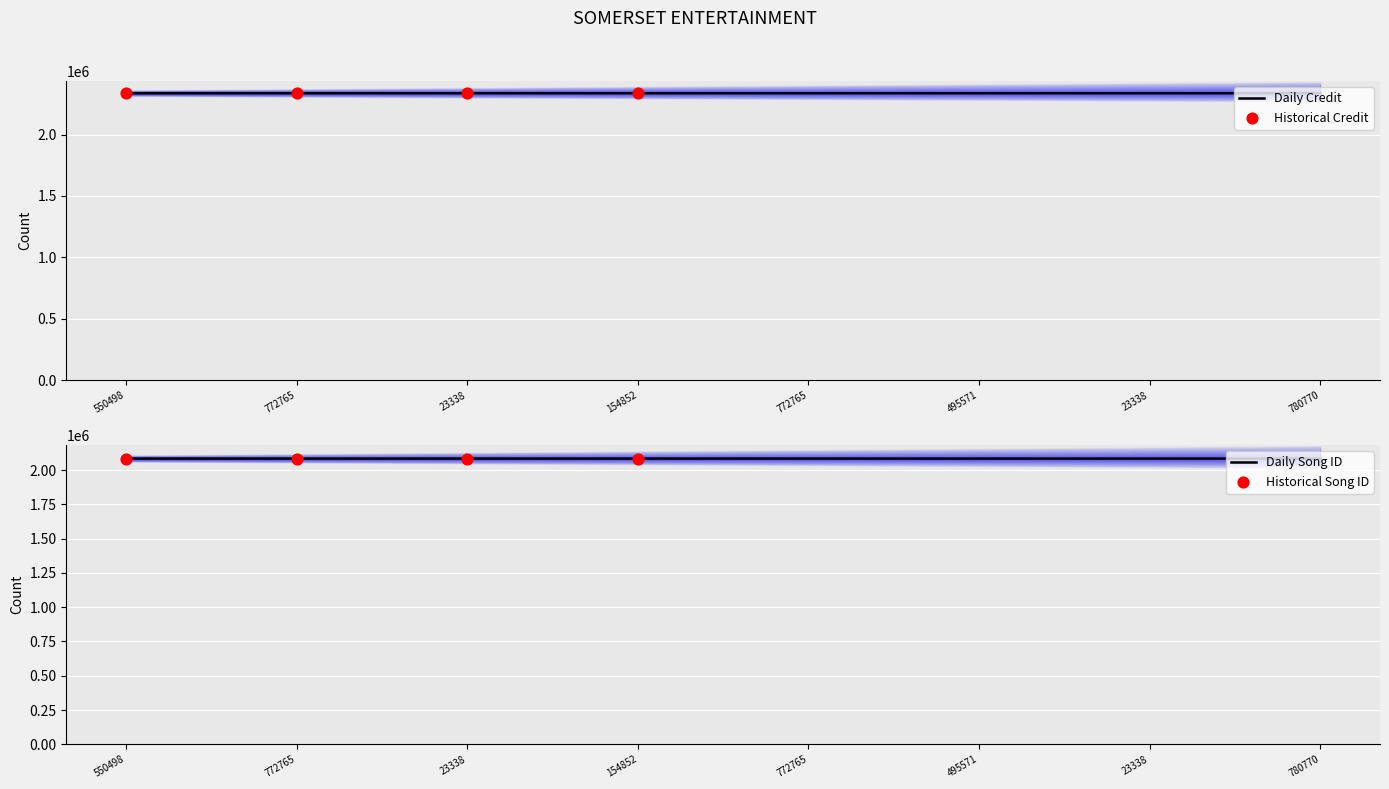

At which category is the sum across all series the highest?

772765